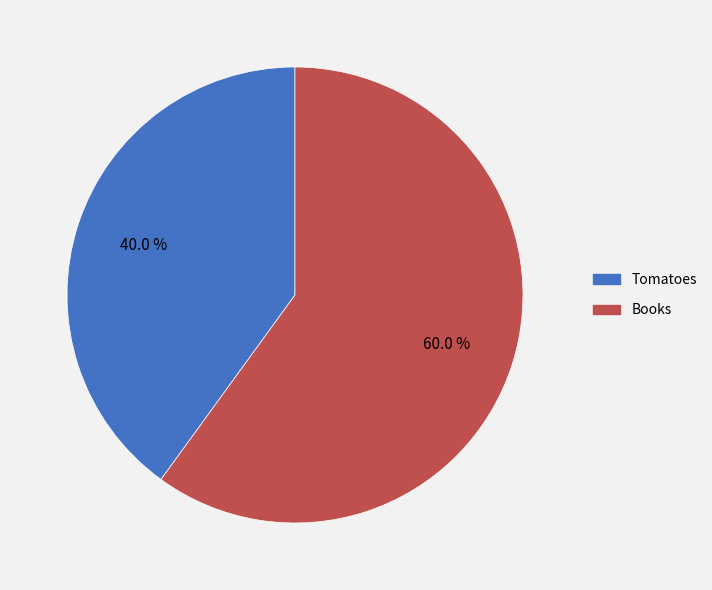

How many segments does this pie chart have?

2